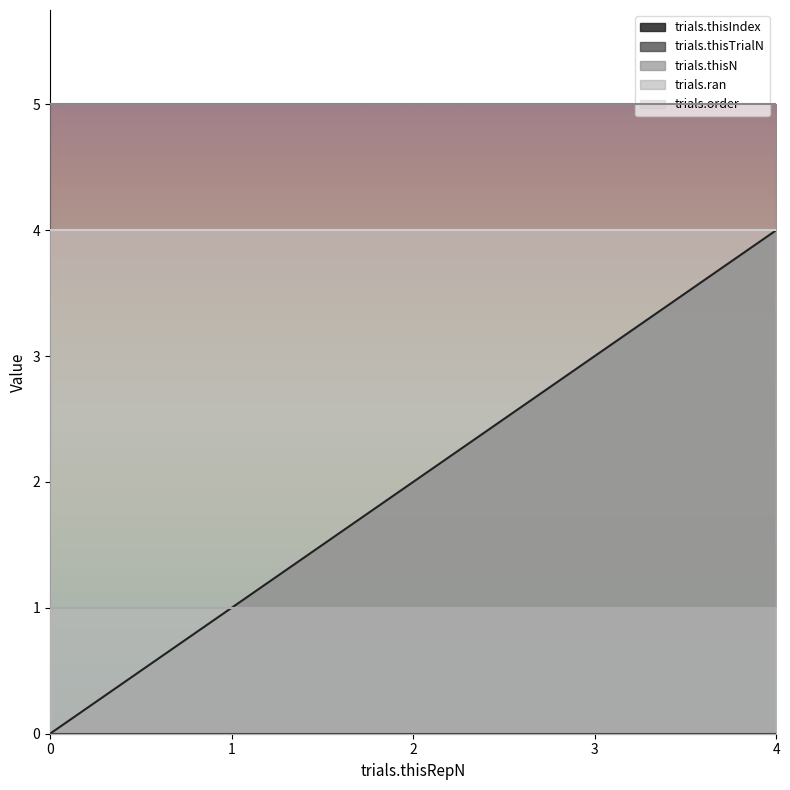

Is it true that trials.thisN equals 5 at 3?

True